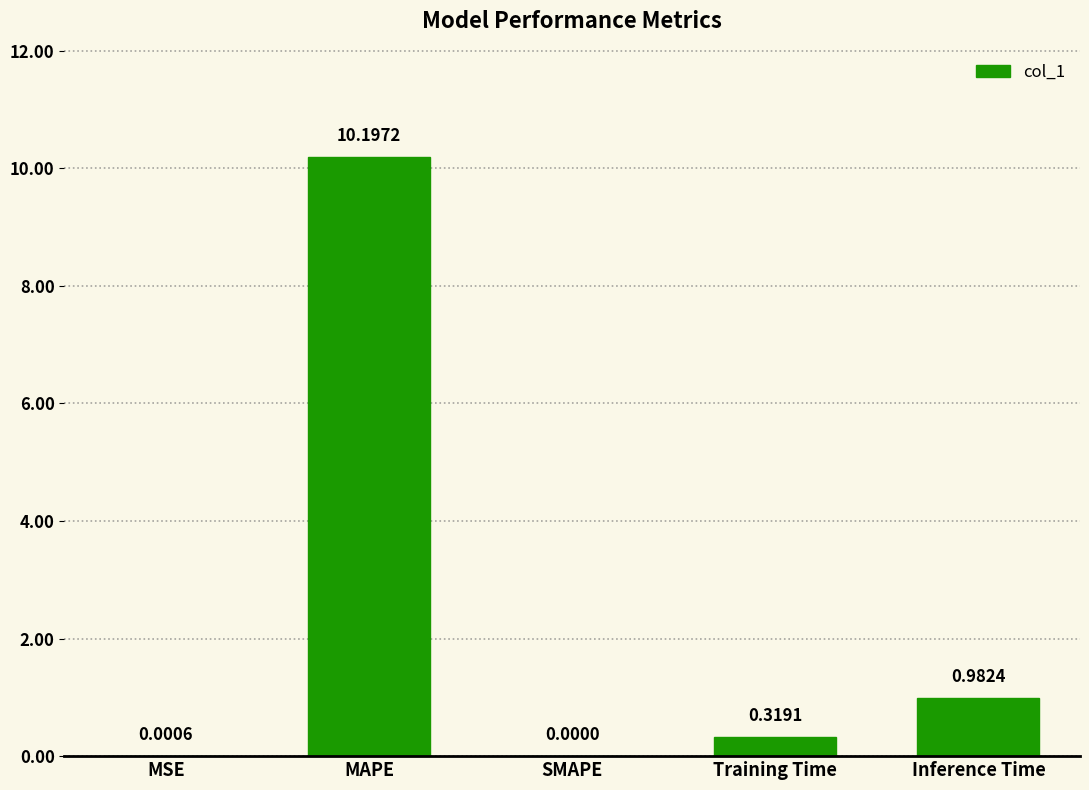

Between MSE and MAPE, which is larger?

MAPE